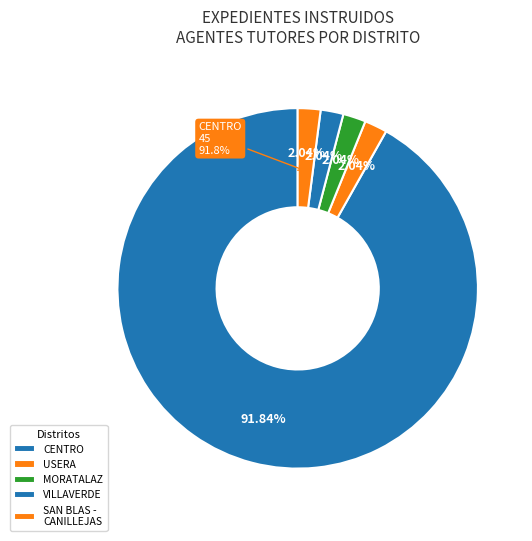

Is SAN BLAS - CANILLEJAS the majority of the pie?

No